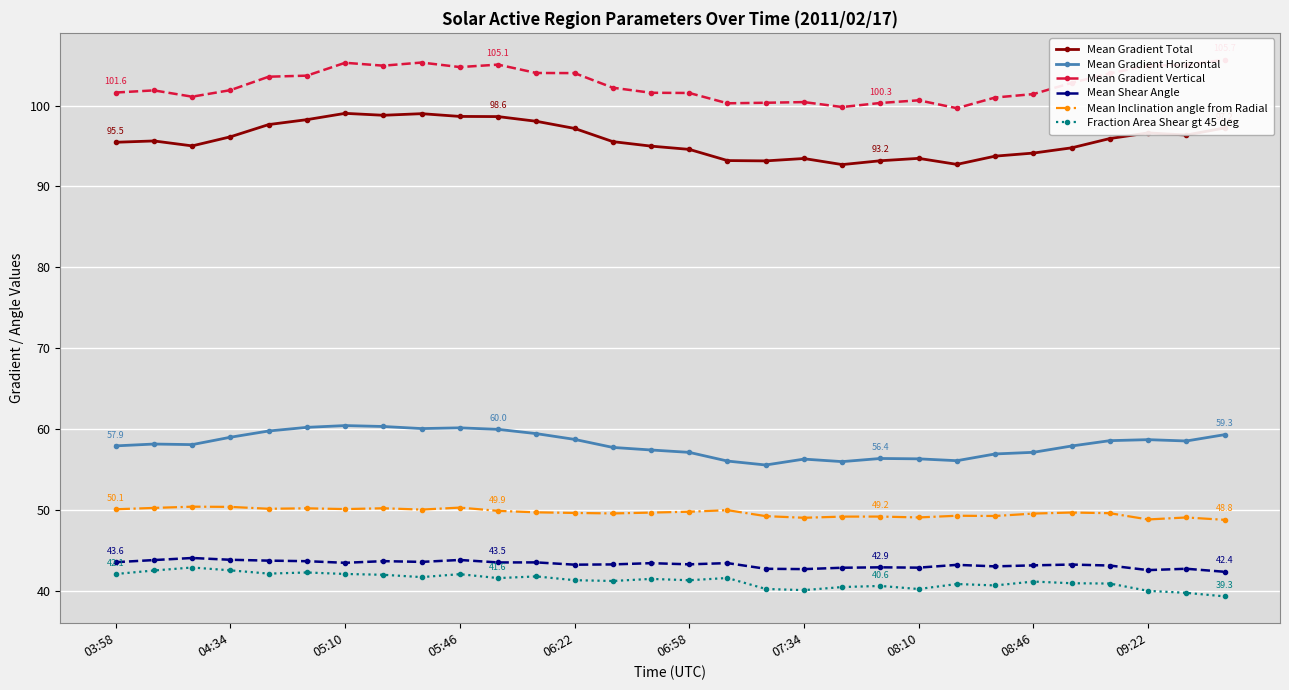

What are all the series names shown in the legend?

Mean Gradient Total, Mean Gradient Horizontal, Mean Gradient Vertical, Mean Shear Angle, Mean Inclination angle from Radial, Fraction Area Shear gt 45 deg